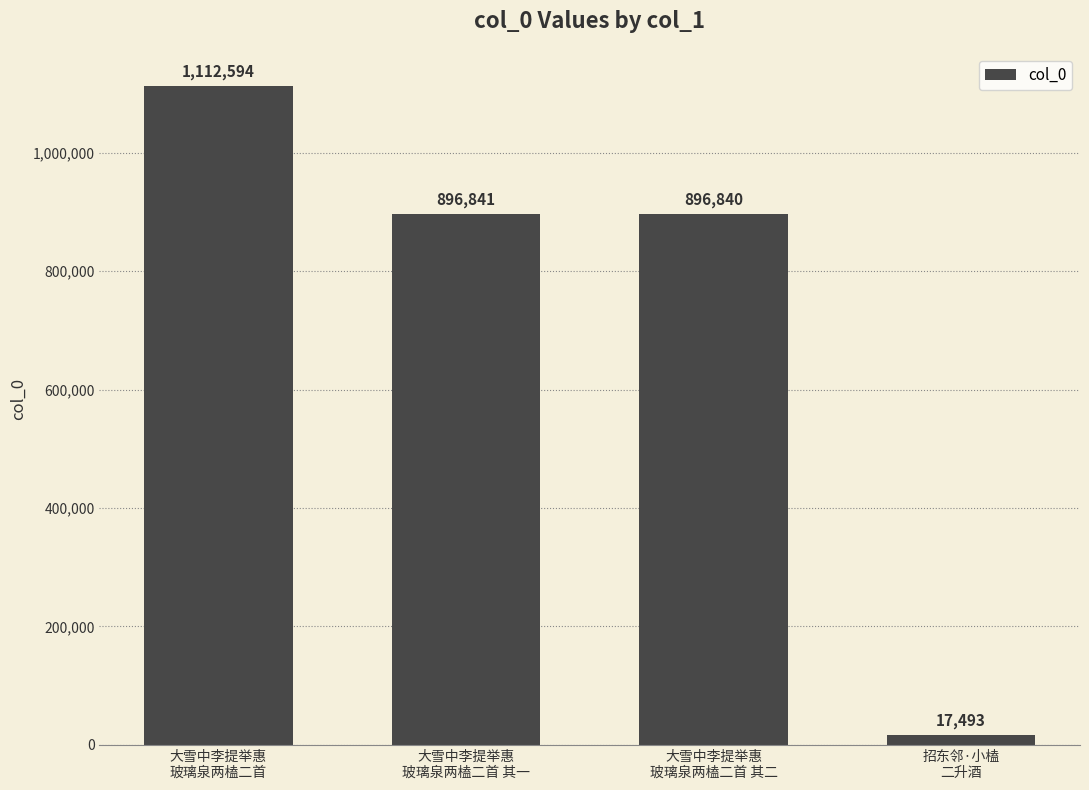

What is the ratio of the value at 大雪中李提举惠
玻璃泉两榼二首 to the value at 大雪中李提举惠
玻璃泉两榼二首 其一?

1.2